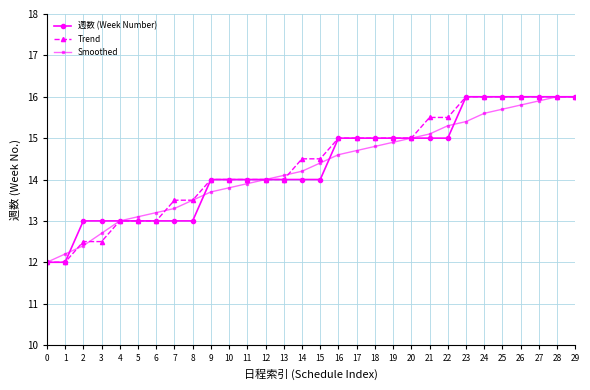

What is the minimum value for Smoothed?

12.0